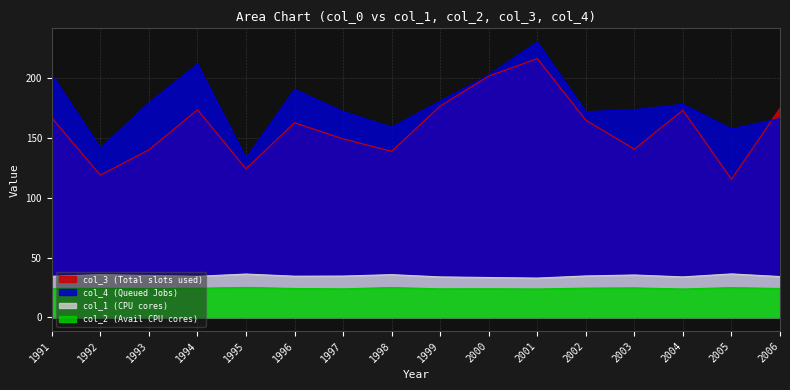

What is the approximate value of col_4 at 1995?

133.1